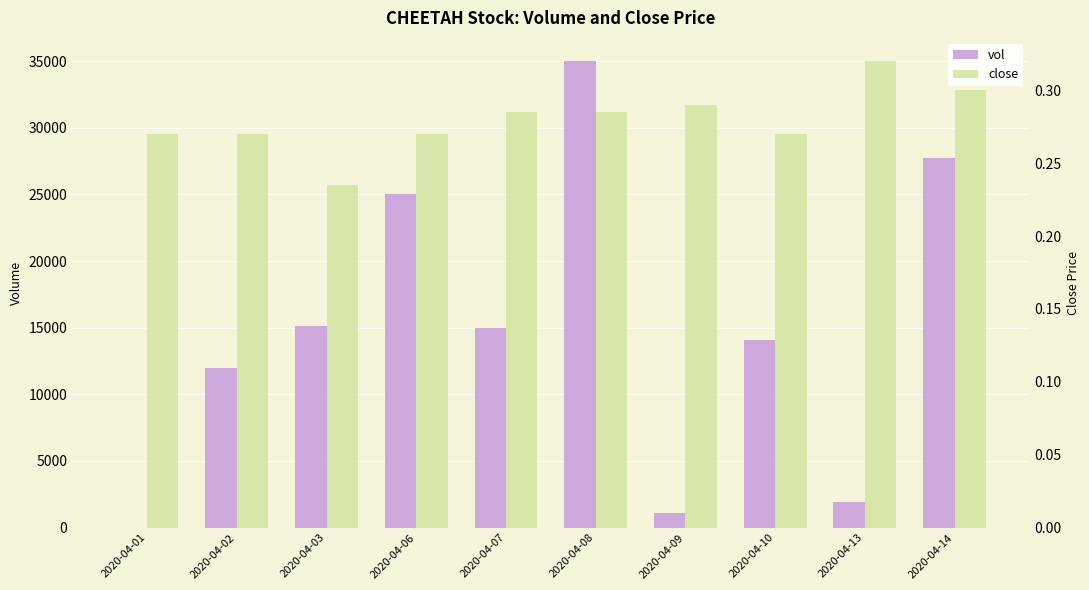

What is the spread (max minus min) of values at 2020-04-14?

27699.7